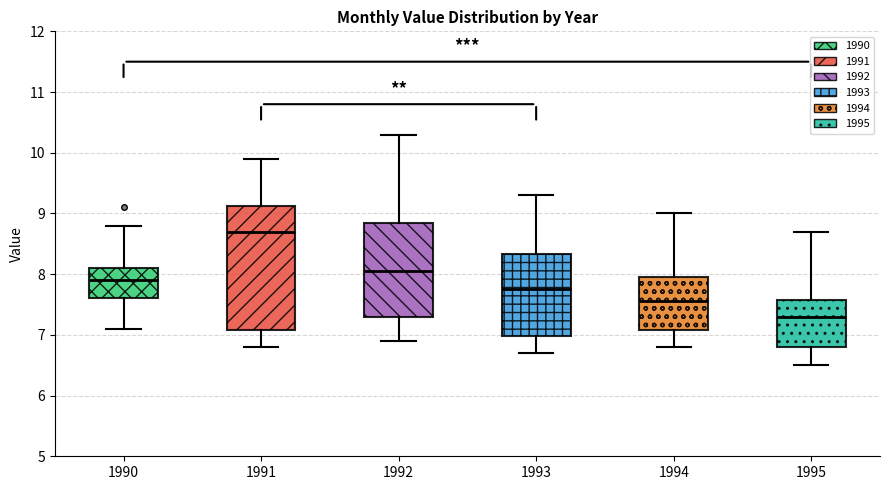

Reading left to right, transcribe this box plot: for each box, give where its median line is, the range the box spans, and where its two whiskers end, as read against the y-axis. The values are not printed on the chart, so give them approximately, as read against the axis.

1990: median 7.9, box 7.6 to 8.1, whiskers 7.1 to 8.8
1991: median 8.7, box 7.1 to 9.1, whiskers 6.8 to 9.9
1992: median 8.1, box 7.3 to 8.9, whiskers 6.9 to 10.3
1993: median 7.8, box 7.0 to 8.3, whiskers 6.7 to 9.3
1994: median 7.6, box 7.1 to 8.0, whiskers 6.8 to 9.0
1995: median 7.3, box 6.8 to 7.6, whiskers 6.5 to 8.7